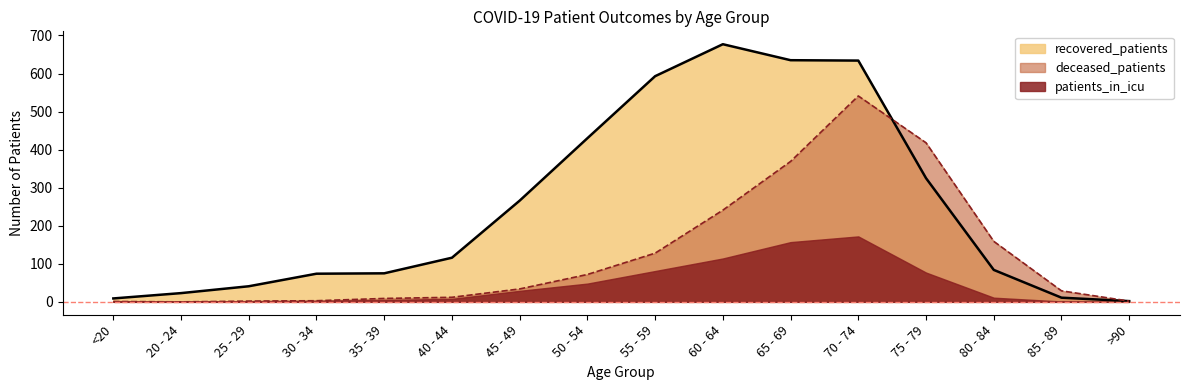

The recovered_patients series shows 1136 at 60 - 64. True or false?

False